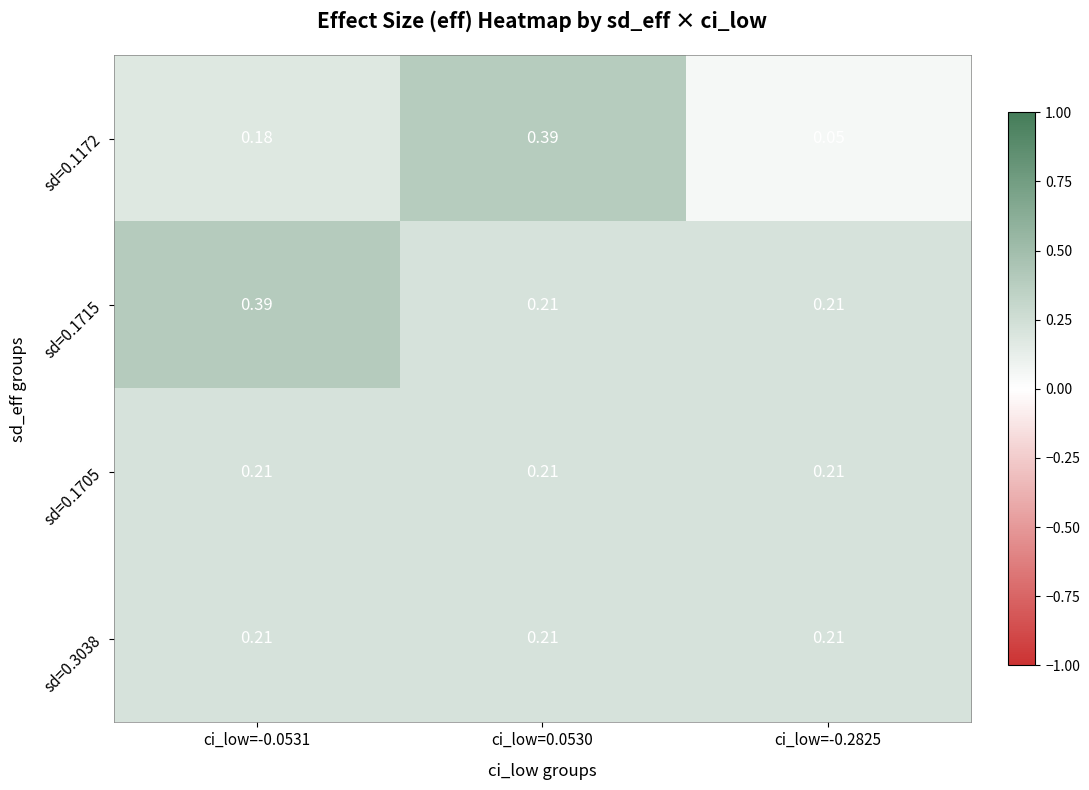

How many distinct data groups are displayed?

4